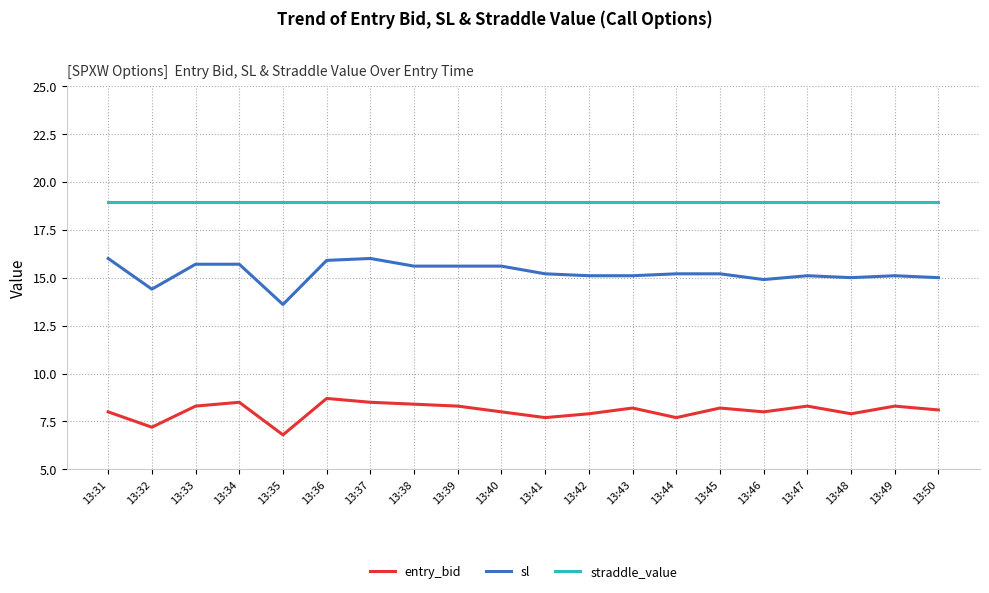

True or false: straddle_value has a value of 18.9 at 13:40.

True